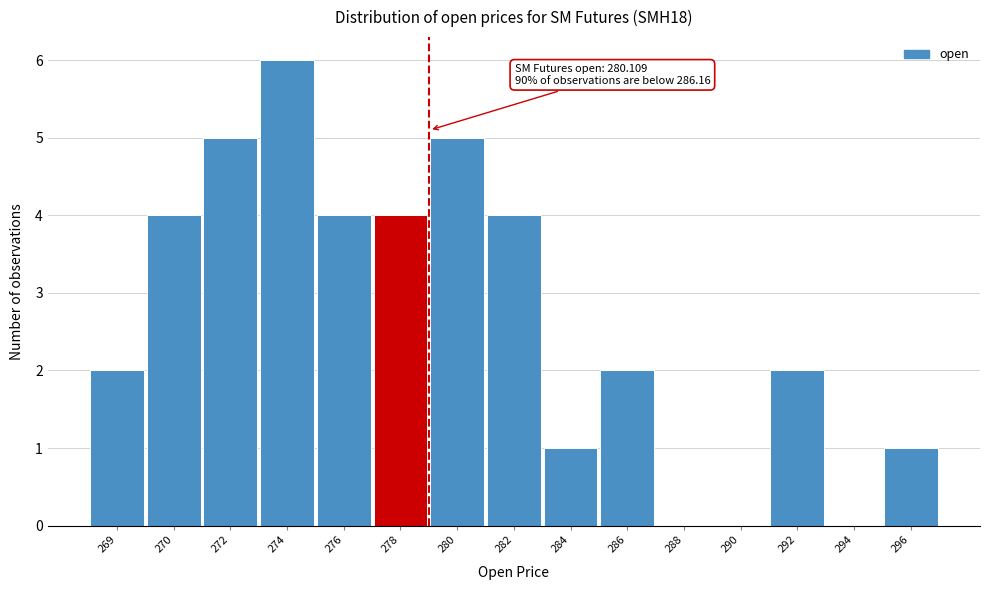

Reading left to right, what are all the values shown in this chart?

269=2	270=4	272=5	274=6	276=4	278=4	280=5	282=4	284=1	286=2	288=0	290=0	292=2	294=0	296=1